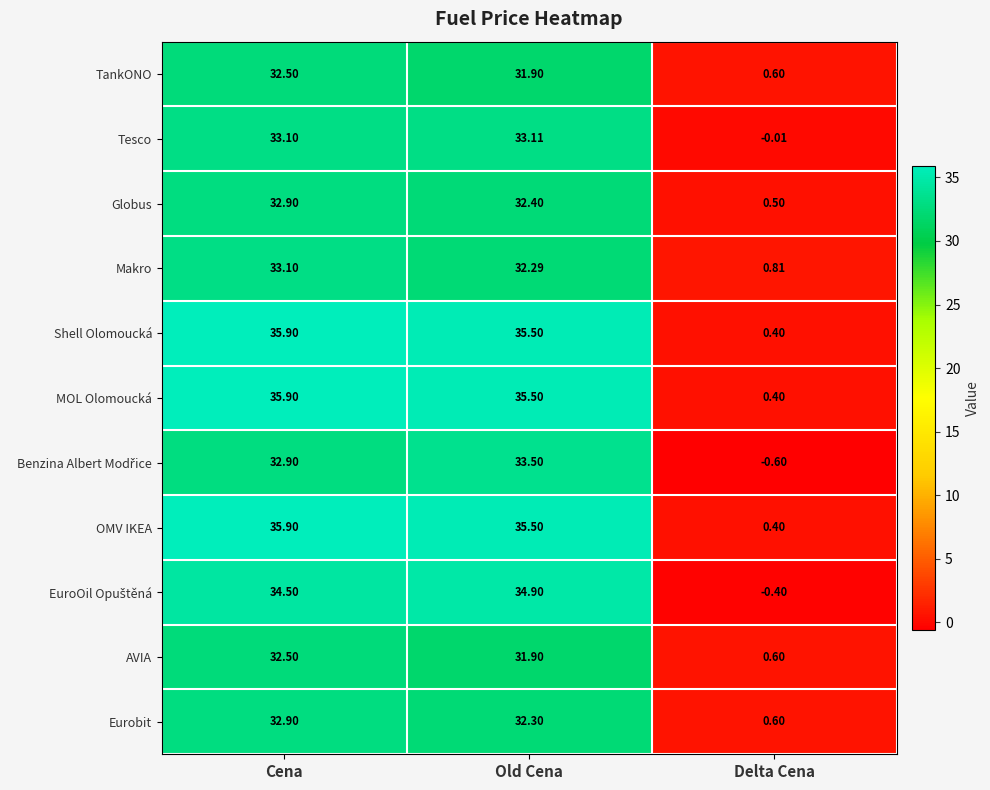

At which category is the sum across all series the highest?

Cena